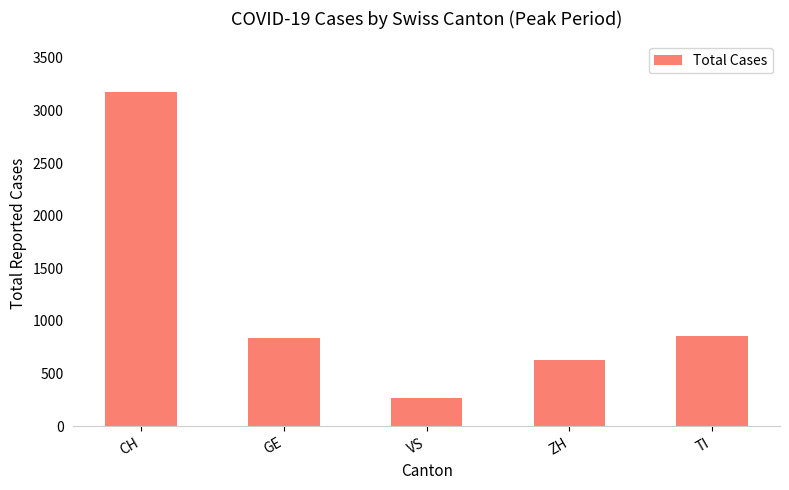

Read the value at TI.

859